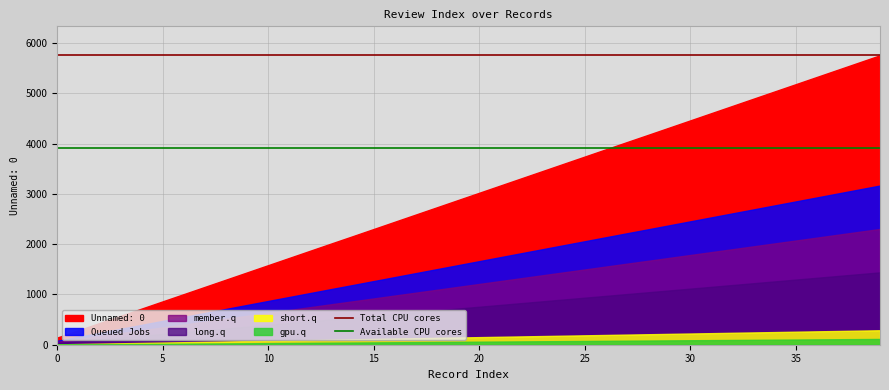

What is the maximum value for Available CPU cores?

3914